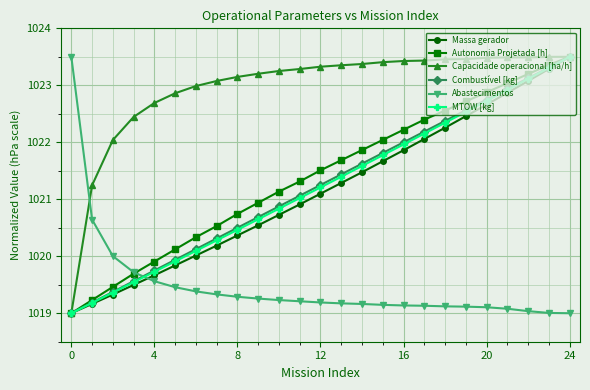

What is the greatest value displayed?

1023.5